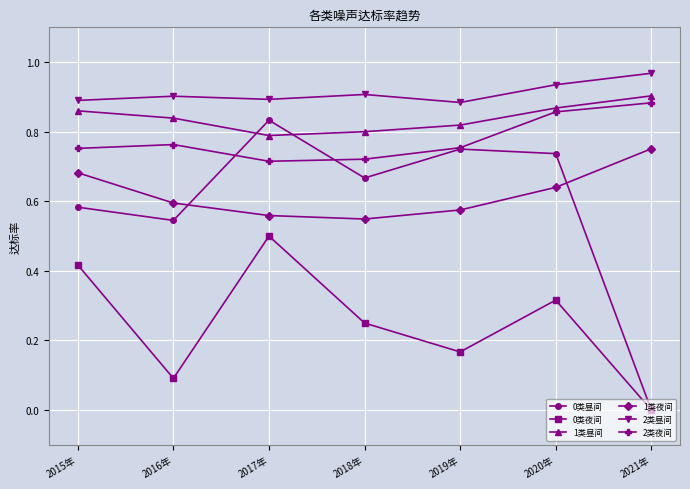

Where is the first local minimum for 0类夜间?

2016年